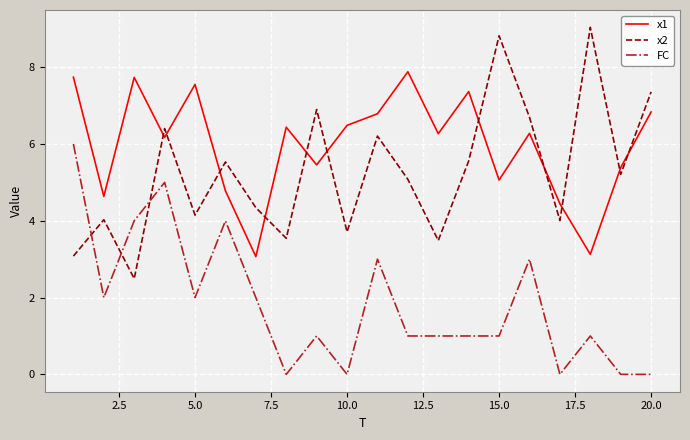

True or false: x2 and x1 cross at least once.

True